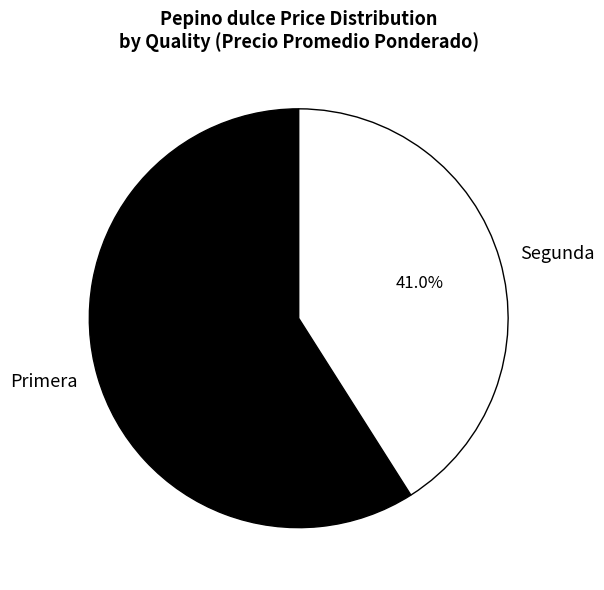

How many slices are in this pie chart?

2